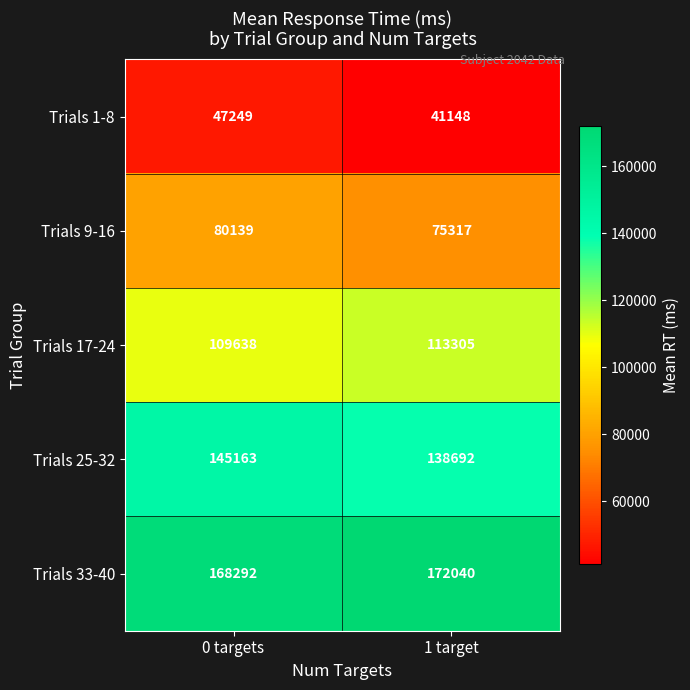

What is the sum of all Trials 9-16 values?

155456